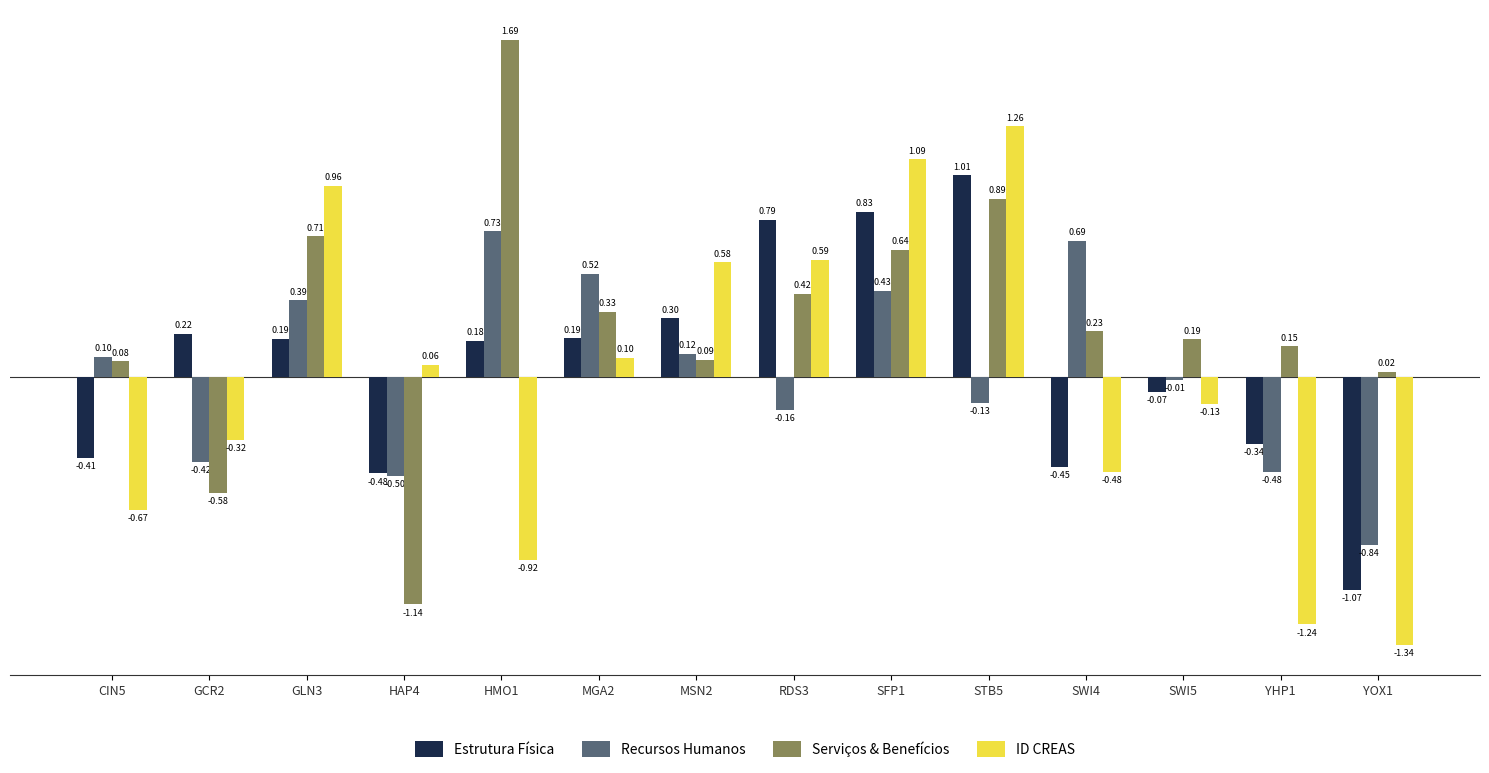

What is the label of the 14th bar from the right?

CIN5